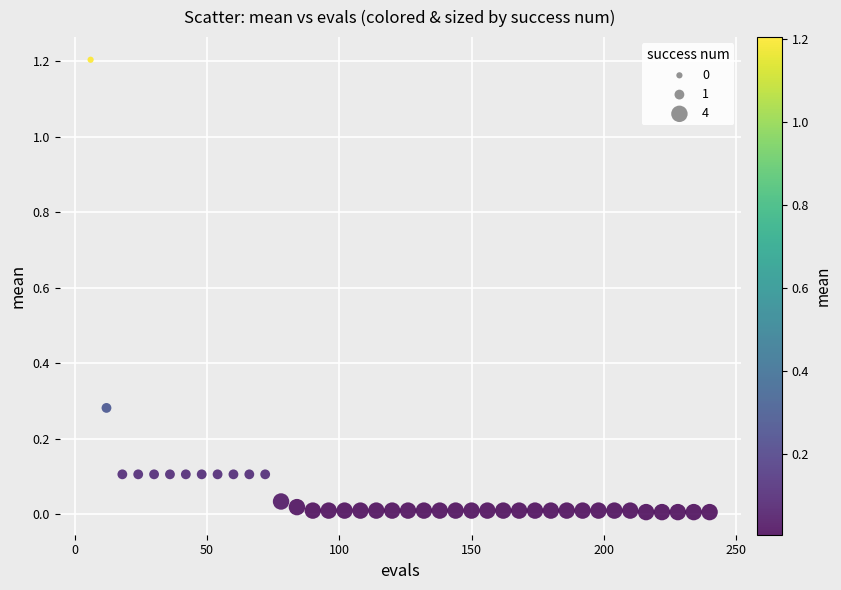

What is the range of X values (max minus min)?

234.0